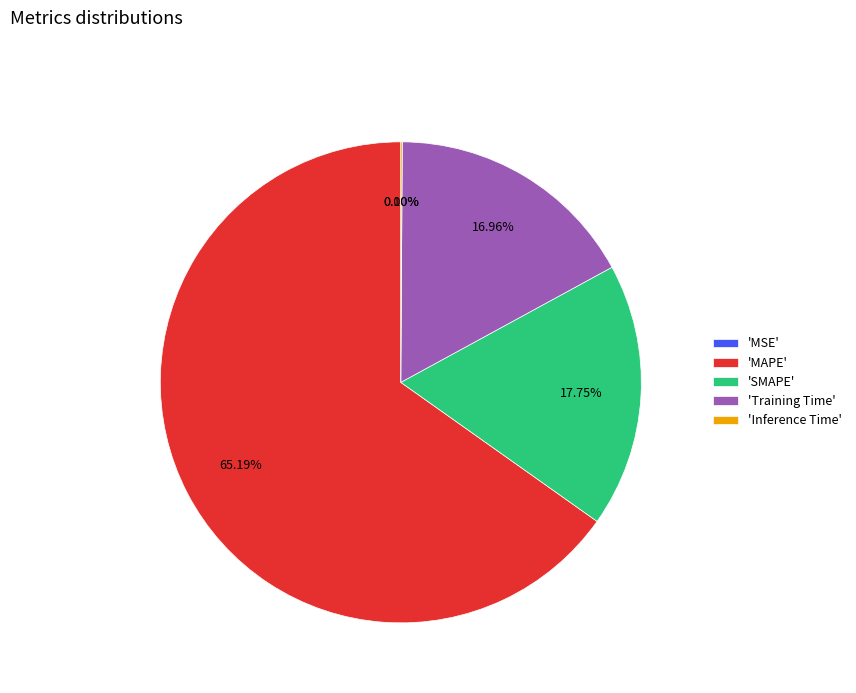

Which category accounts for the majority?

'MAPE'